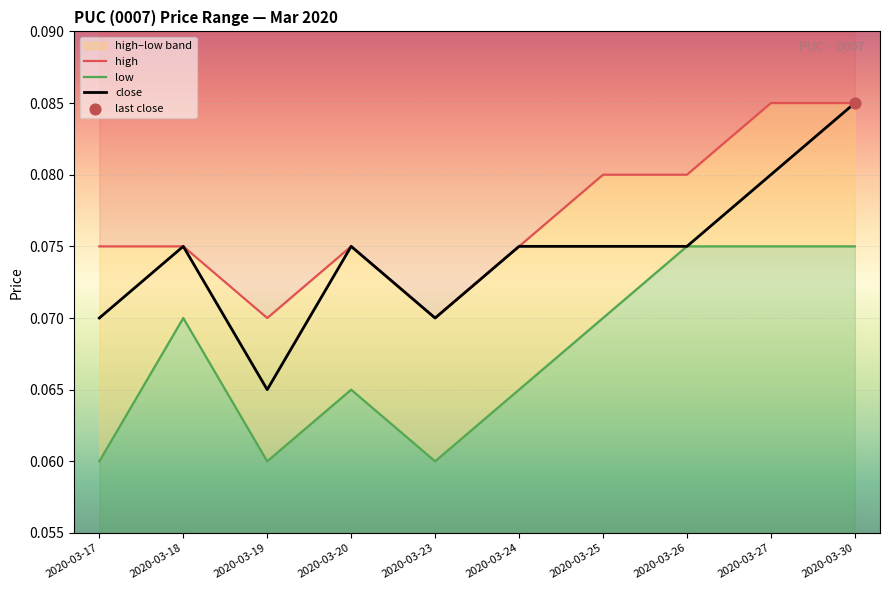

Is the value of high at 2020-03-23 greater than the value of close at 2020-03-30?

No